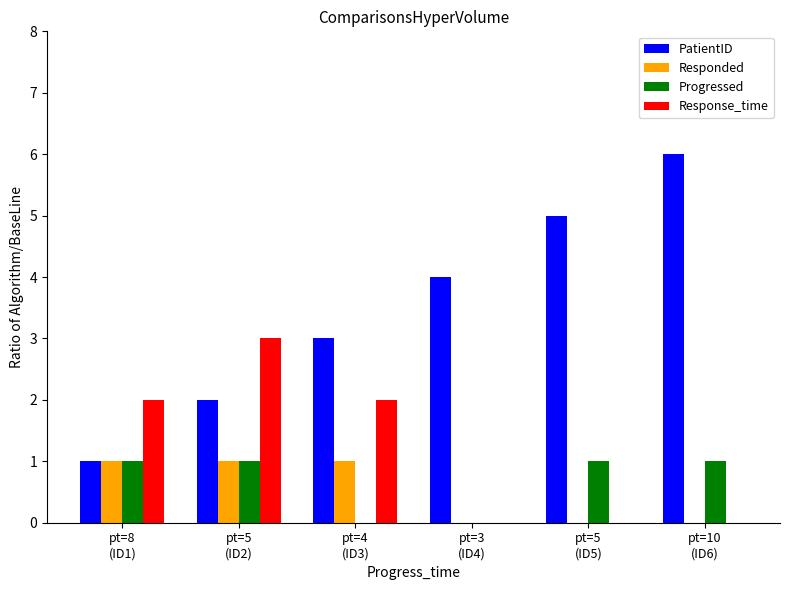

What is the sum of all Progressed values?

4